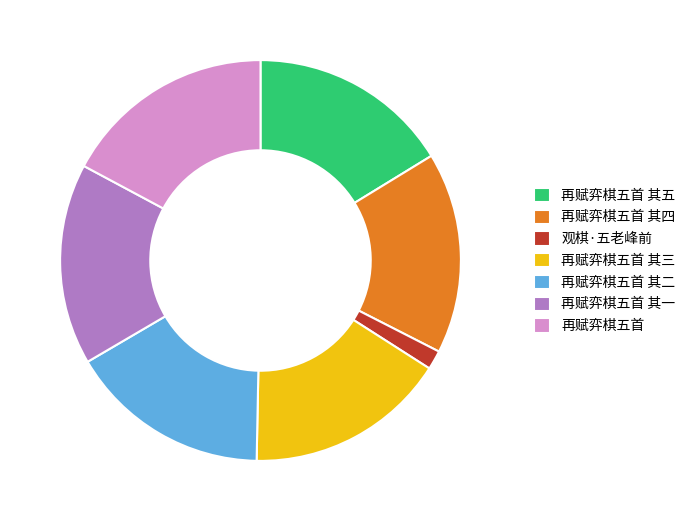

Combined, do 再赋弈棋五首 and 再赋弈棋五首 其三 account for over 50%?

No